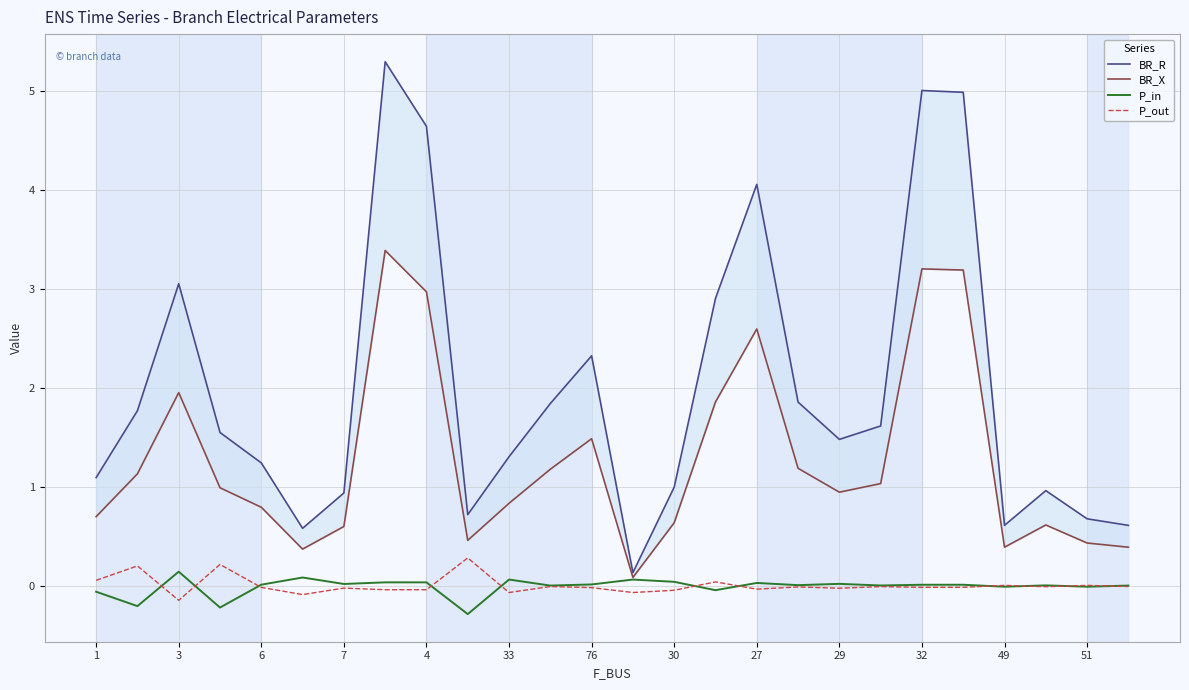

Is it true that P_in equals 0.1 at 33?

True